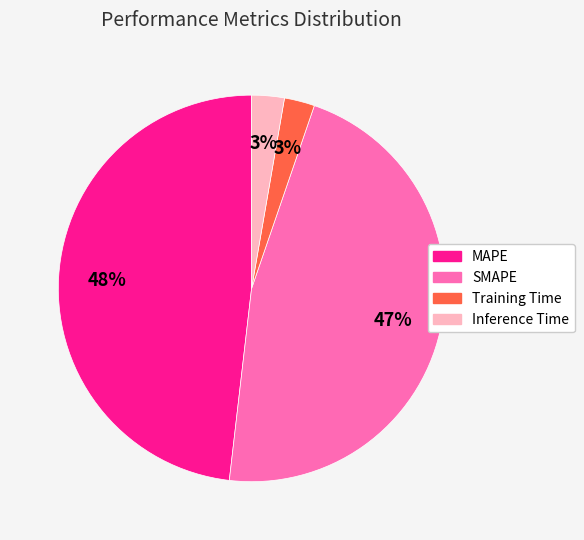

Which has a higher value, SMAPE or Inference Time?

SMAPE